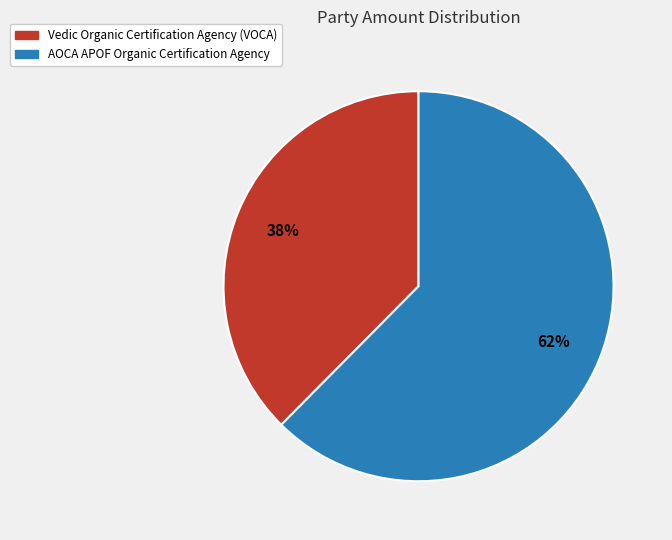

To the nearest percent, what is the average slice percentage?

50%